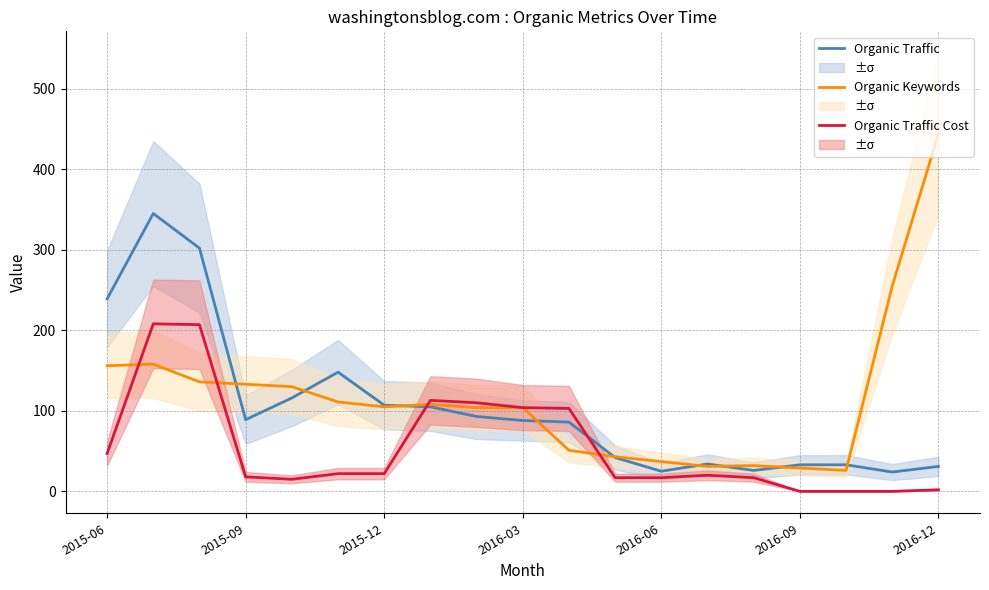

After their last crossing, which series has the higher values: Organic Traffic Cost or Organic Keywords?

Organic Keywords